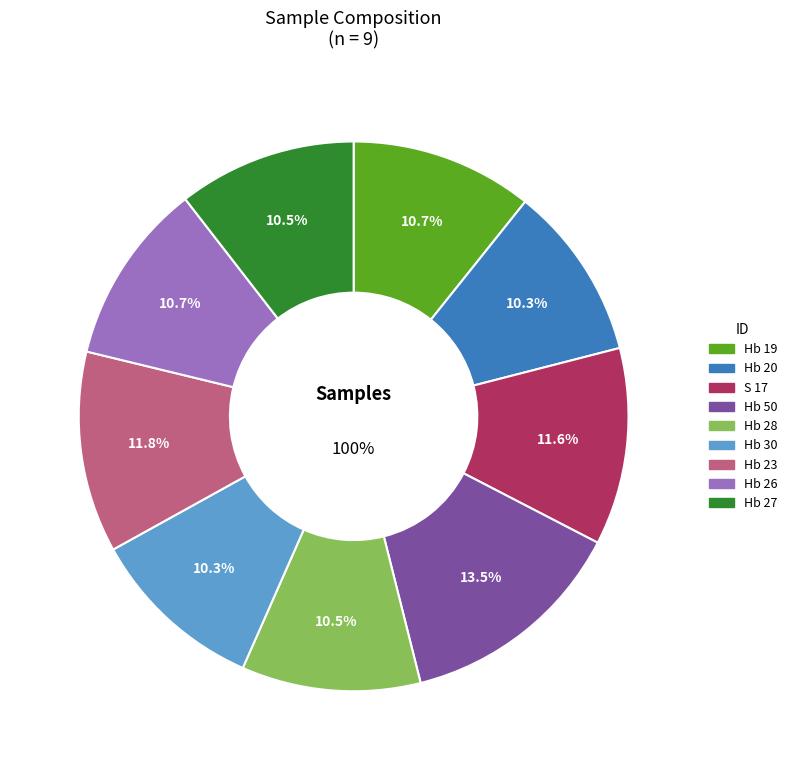

How many slices are in this pie chart?

9